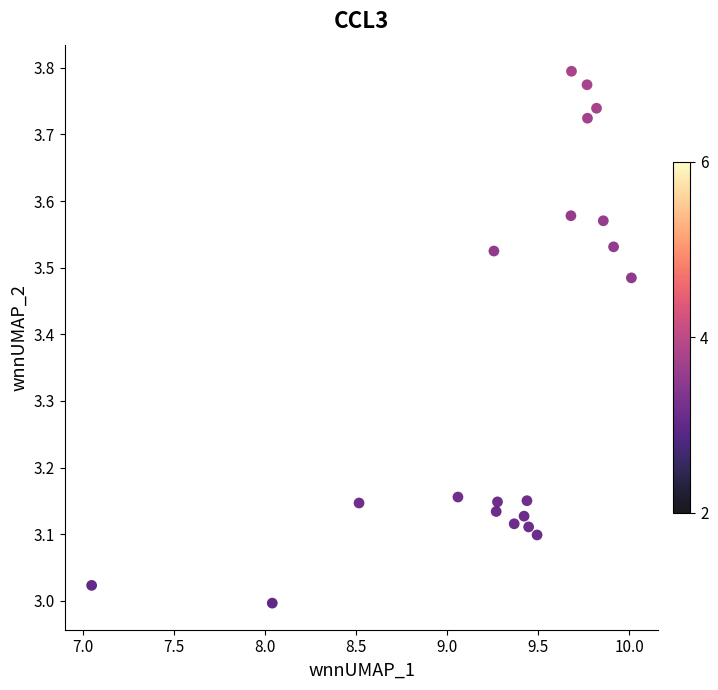

What is the range of Y values (max minus min)?

0.8